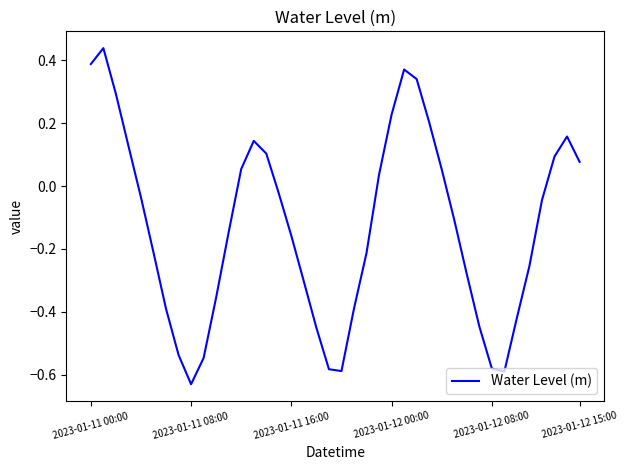

Is this an area chart (filled region under the line)?

No